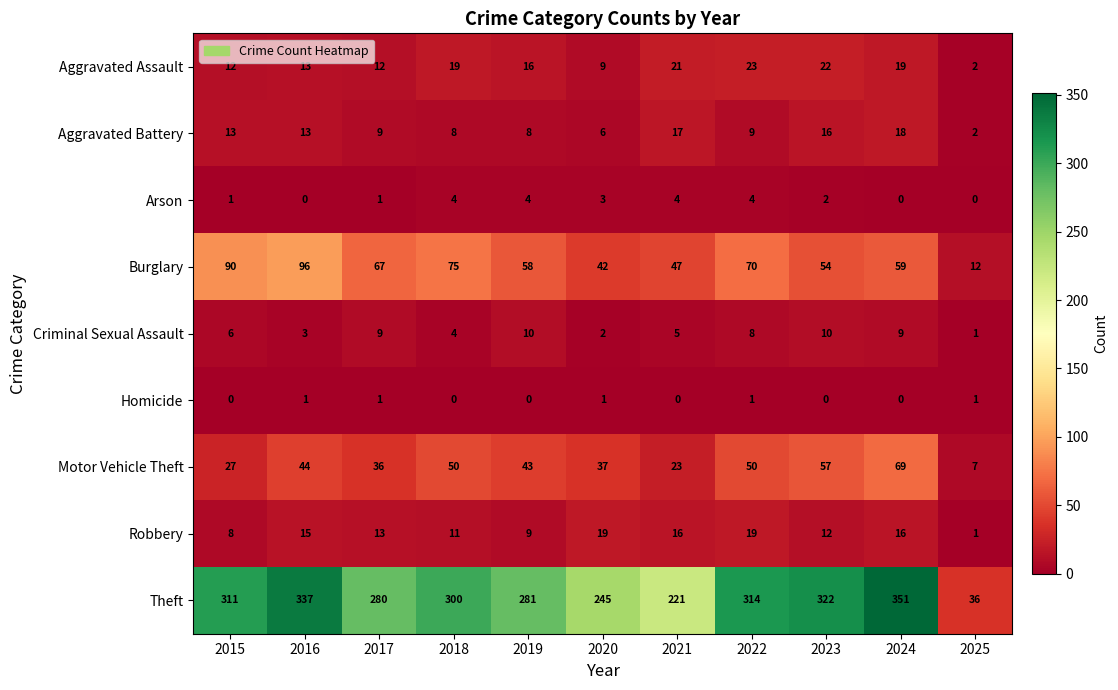

List the series in order of their peak value, lowest first.

Homicide, Arson, Criminal Sexual Assault, Aggravated Battery, Robbery, Aggravated Assault, Motor Vehicle Theft, Burglary, Theft